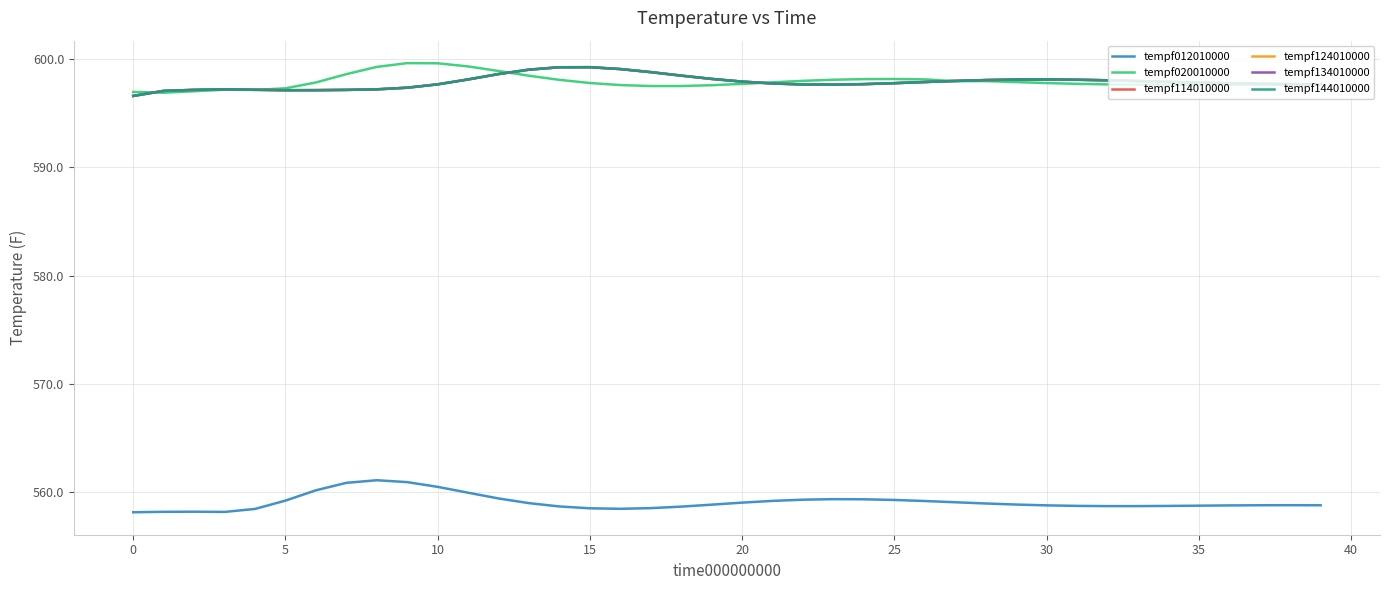

Does the chart have visible grid lines?

Yes